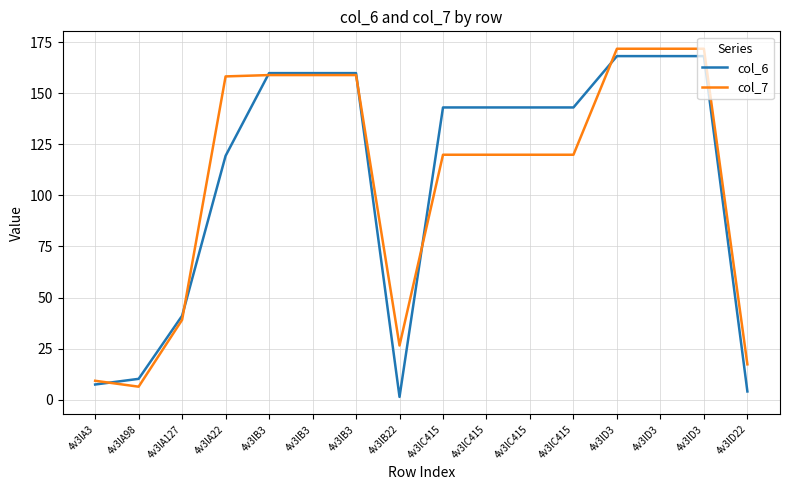

What are all the series names shown in the legend?

col_6, col_7